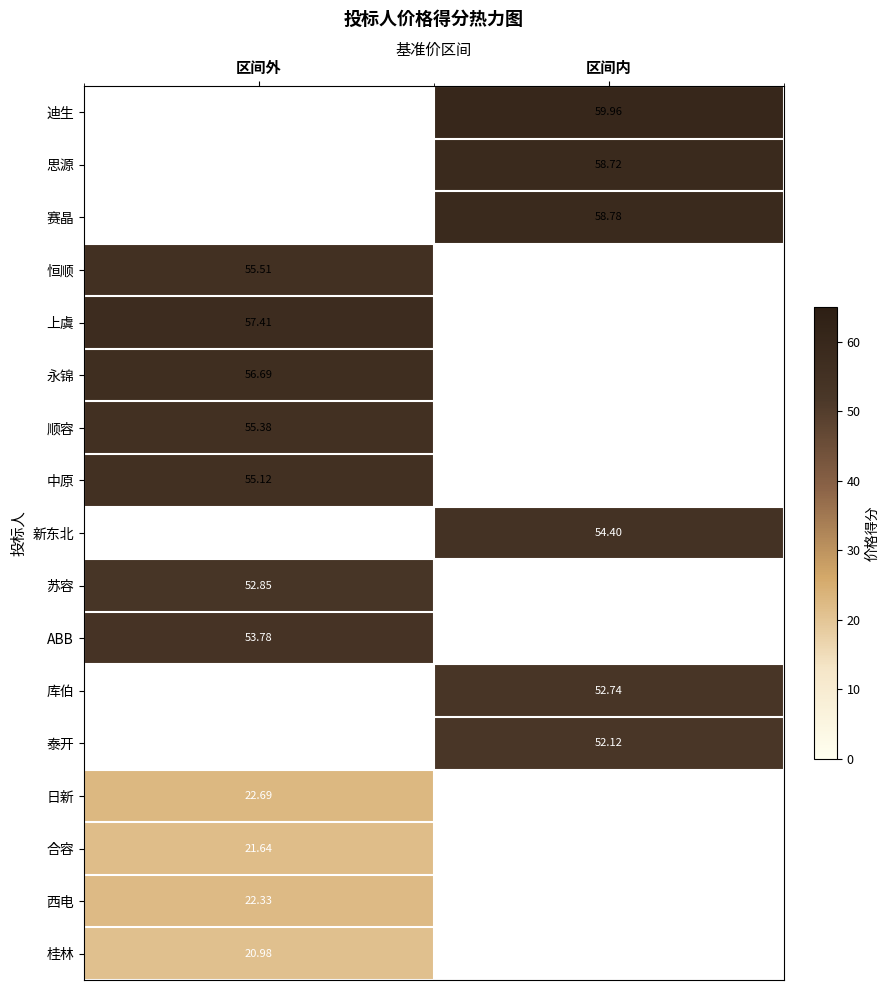

What is the highest value of the 合容 series?

21.6